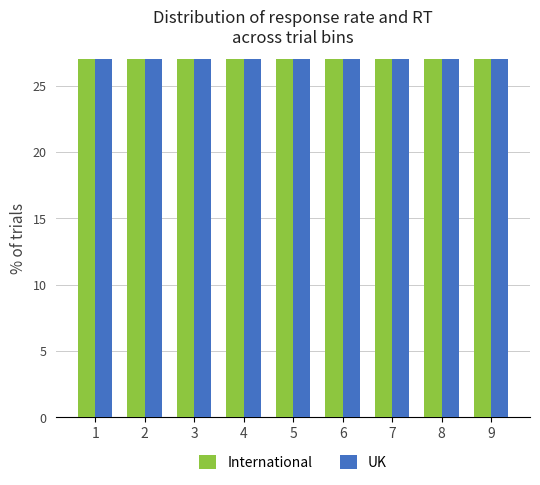

At which category is the sum across all series the highest?

1